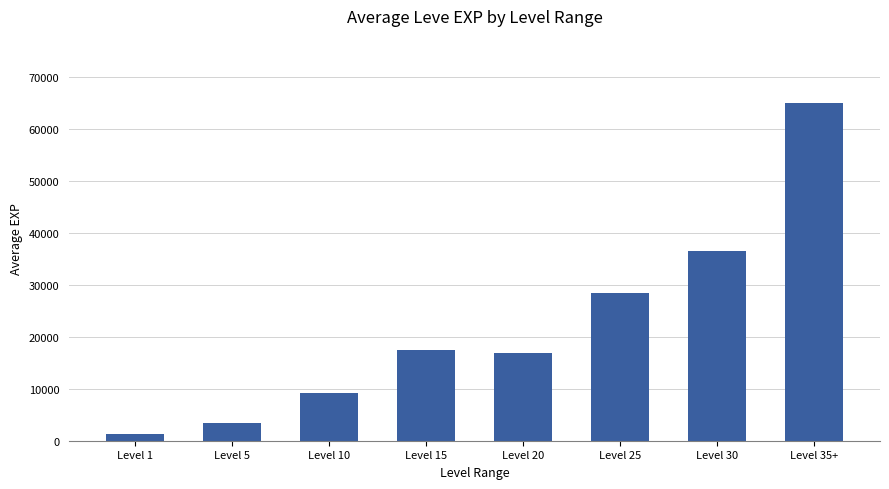

List the labels in order of value, smallest first.

Level 1, Level 5, Level 10, Level 20, Level 15, Level 25, Level 30, Level 35+